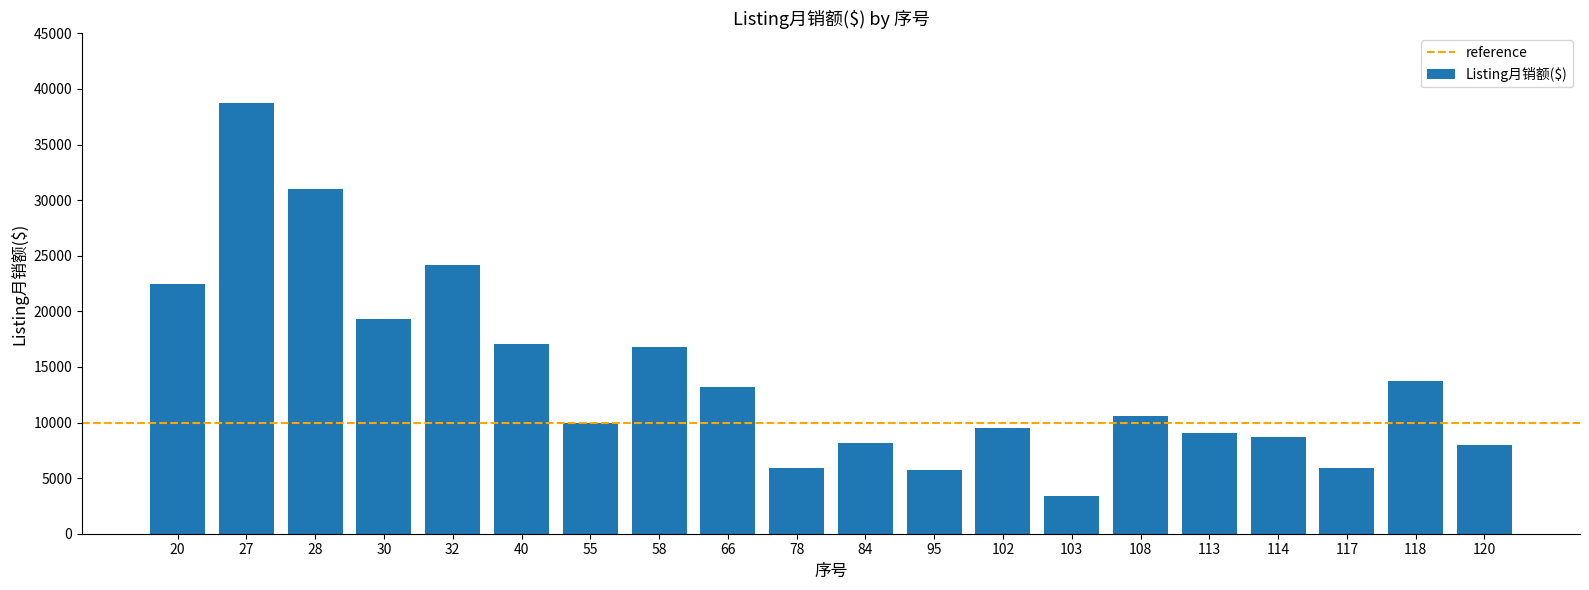

What is the change in value from 66 to 108?

-2601.3